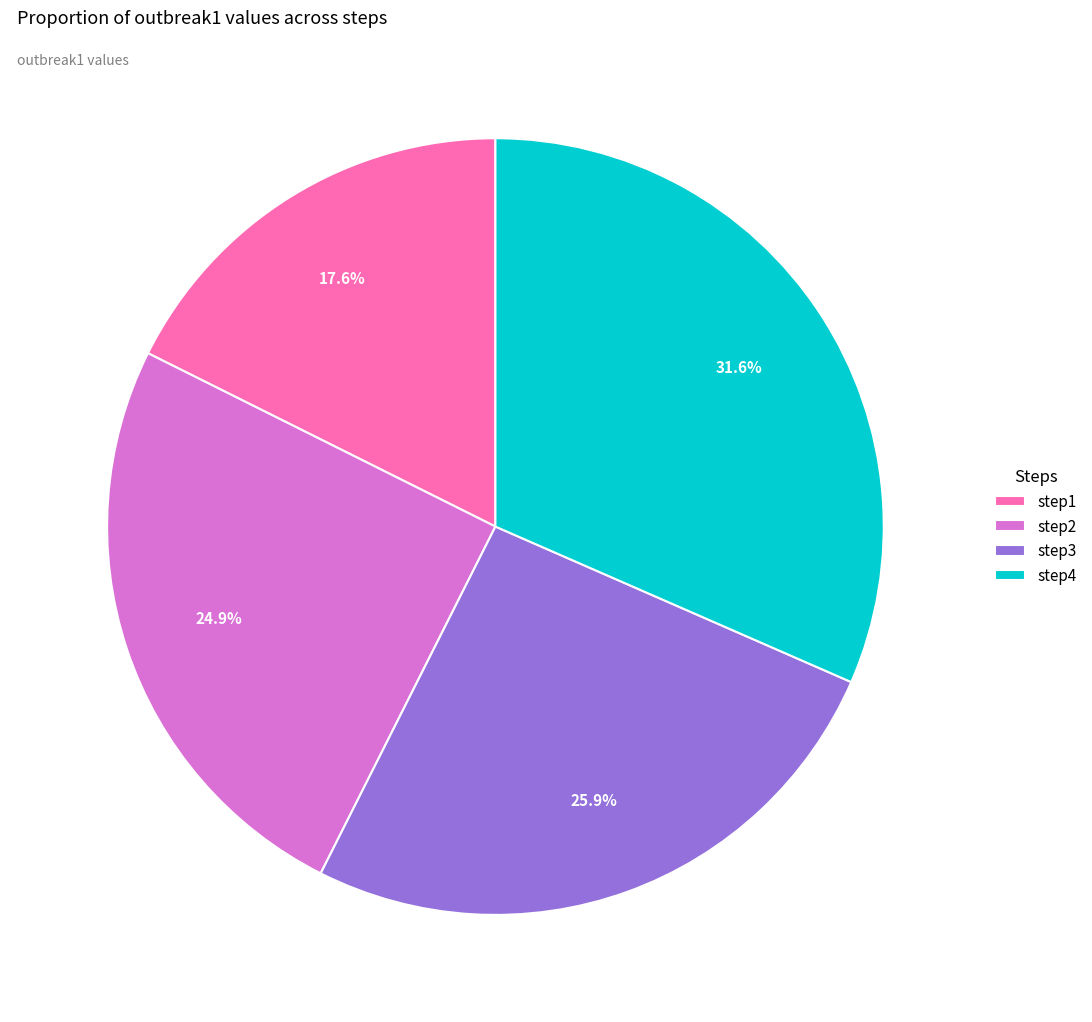

To the nearest percent, what is the average slice percentage?

25%